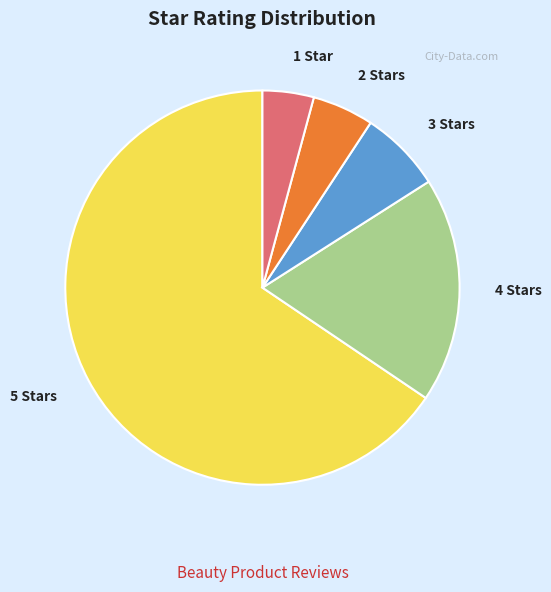

Between 1 Star and 5 Stars, which is larger?

5 Stars